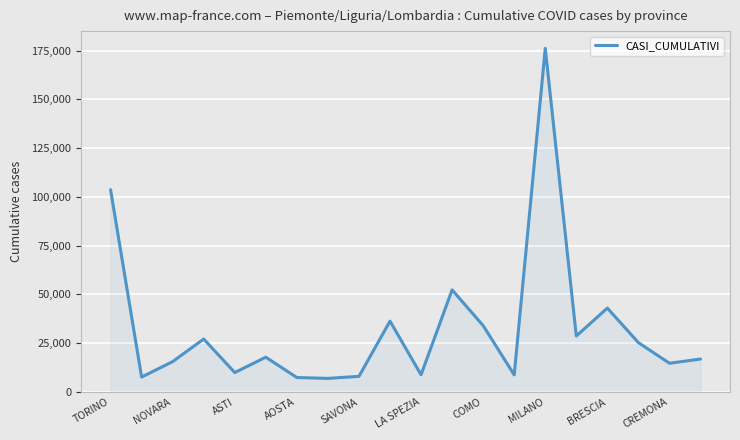

What is the maximum value shown in the chart?

176165